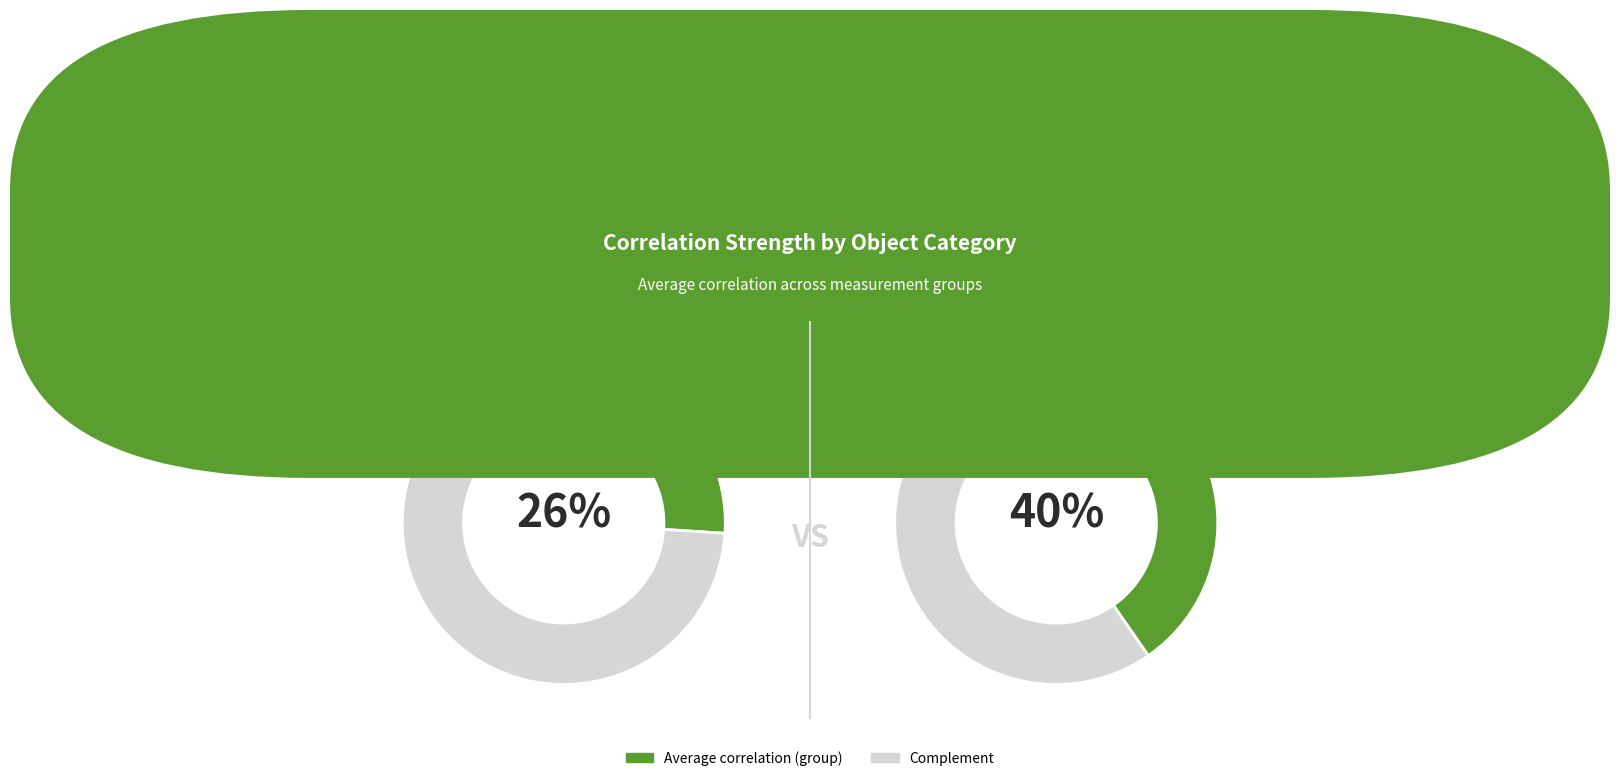

True or false: box accounts for 1% of the total.

False